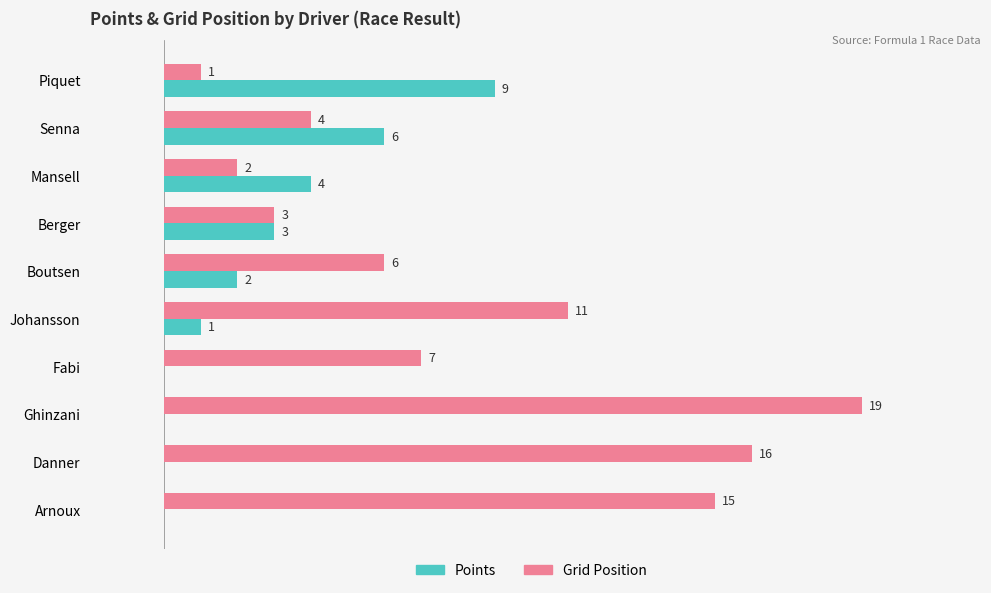

Which series changed the most between Ghinzani and Arnoux?

Grid Position